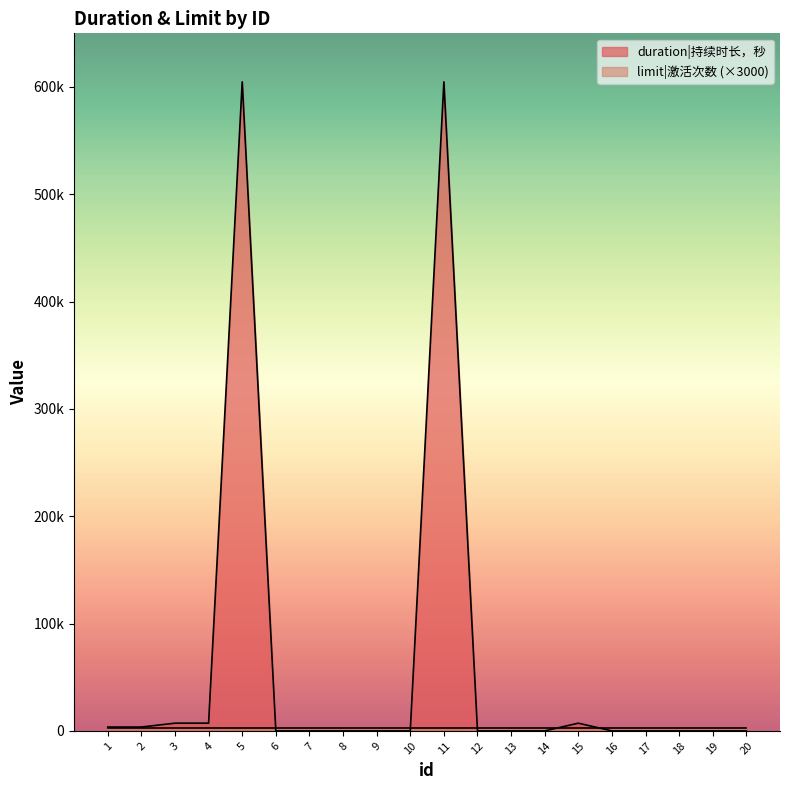

True or false: the data shows 0 at 8.

True